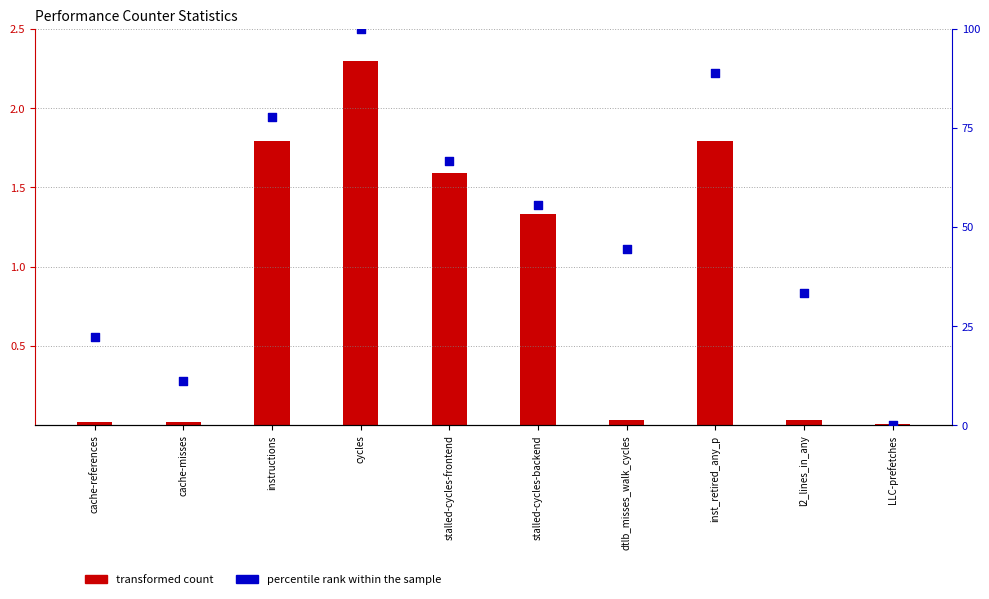

At which category is the sum across all series the highest?

cycles